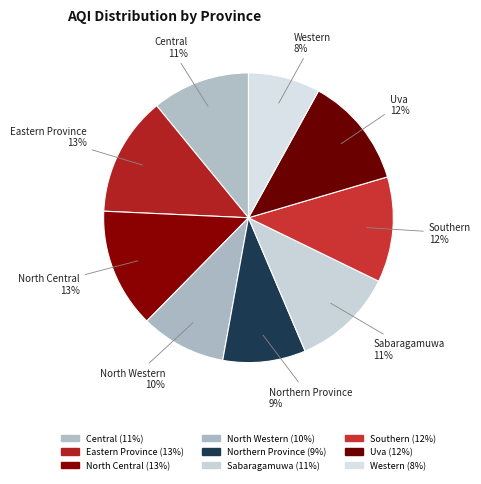

Between Southern and Western, which is larger?

Southern